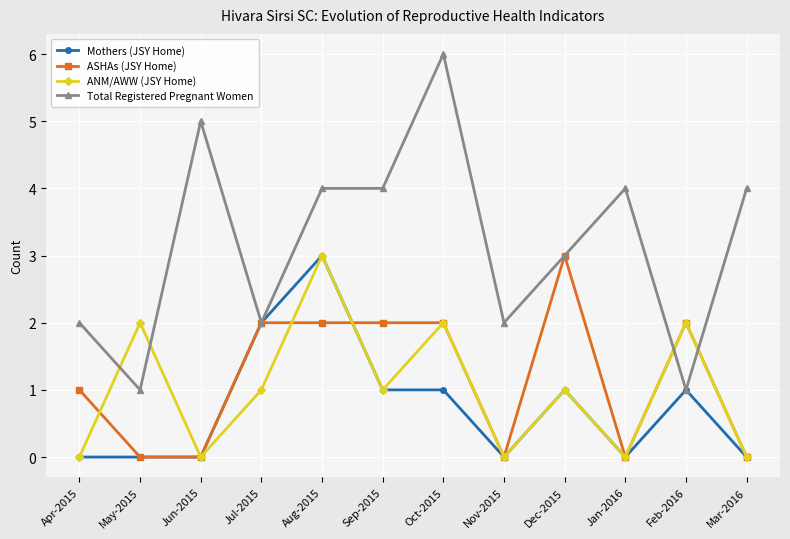

How many values in the Mothers (JSY Home) series are below 1?

6